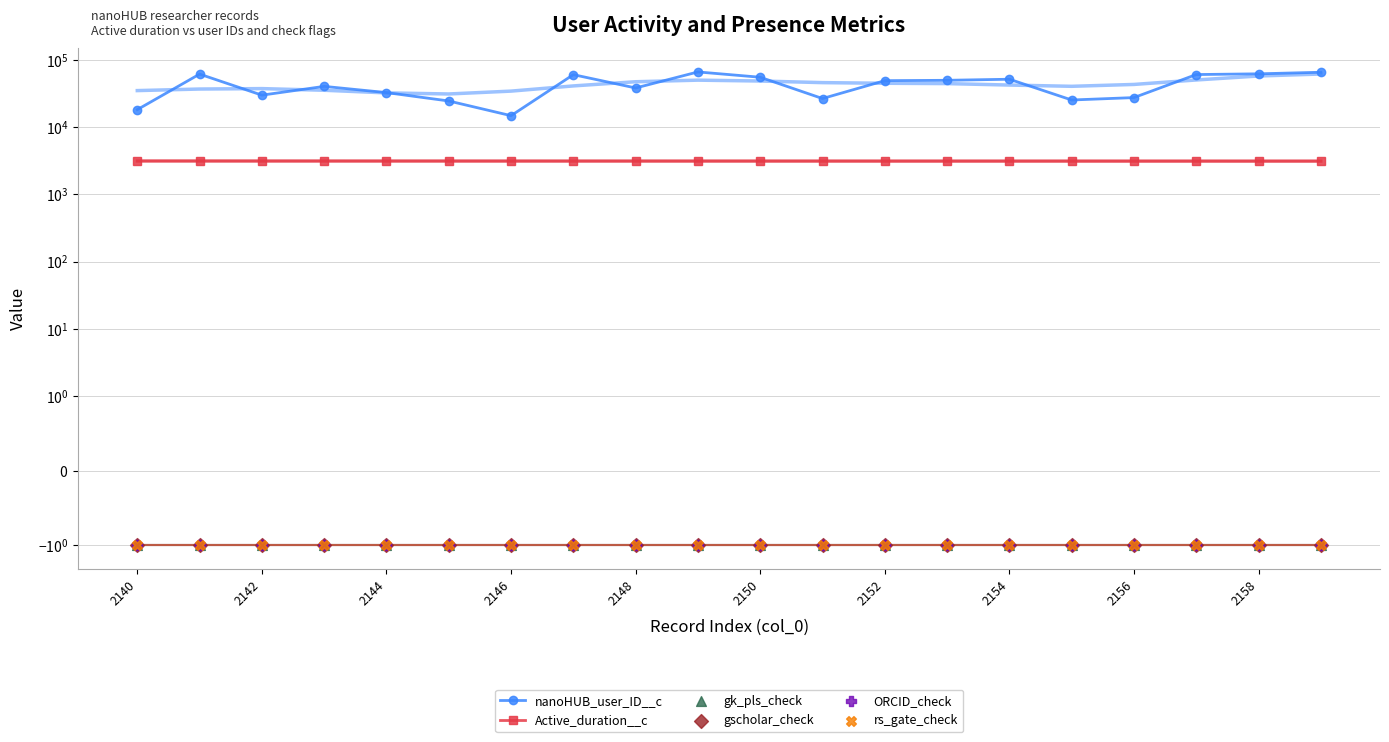

What are all the series names shown in the legend?

nanoHUB_user_ID__c, Active_duration__c, gk_pls_check, gscholar_check, ORCID_check, rs_gate_check